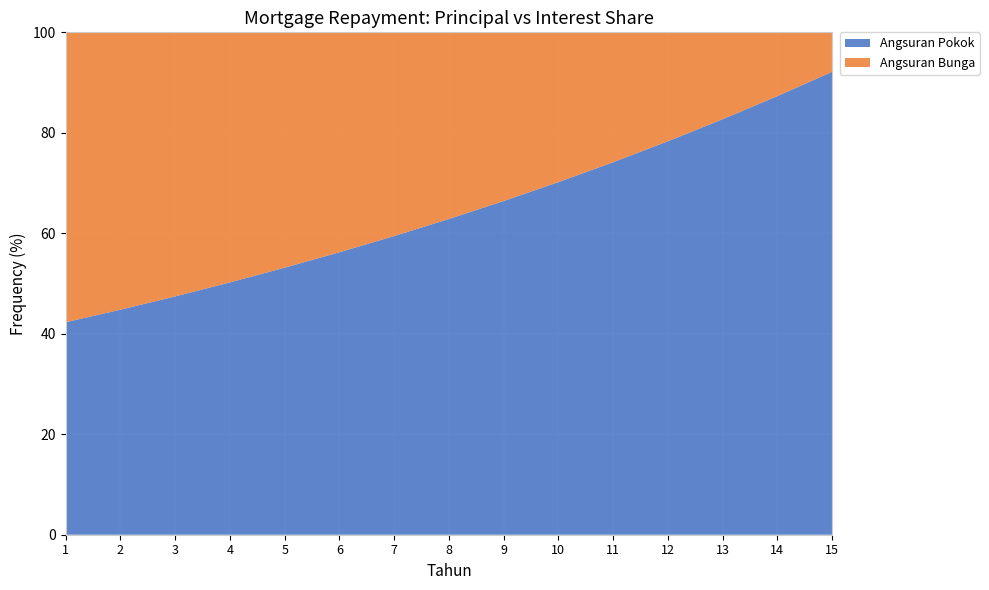

Reading left to right, extract all data points from this chart.

Angsuran Pokok: TAHUN 1=3512434.2	TAHUN 2=3719807.7	TAHUN 3=3939424.5	TAHUN 4=4170700.9	TAHUN 5=4413833.9	TAHUN 6=4669134.8	TAHUN 7=4937032.8	TAHUN 8=5218978.7	TAHUN 9=5515447.5	TAHUN 10=5827939.5	TAHUN 11=6156988.1	TAHUN 12=6503163.0	TAHUN 13=6867077.5	TAHUN 14=7249385.8	TAHUN 15=7650793.0
Angsuran Bunga: TAHUN 1=4791666.7	TAHUN 2=4584293.1	TAHUN 3=4364676.3	TAHUN 4=4133399.9	TAHUN 5=3890267.0	TAHUN 6=3634966.1	TAHUN 7=3367068.1	TAHUN 8=3085122.1	TAHUN 9=2788653.4	TAHUN 10=2476161.4	TAHUN 11=2147112.8	TAHUN 12=1800937.8	TAHUN 13=1437023.4	TAHUN 14=1054715.1	TAHUN 15=653307.8